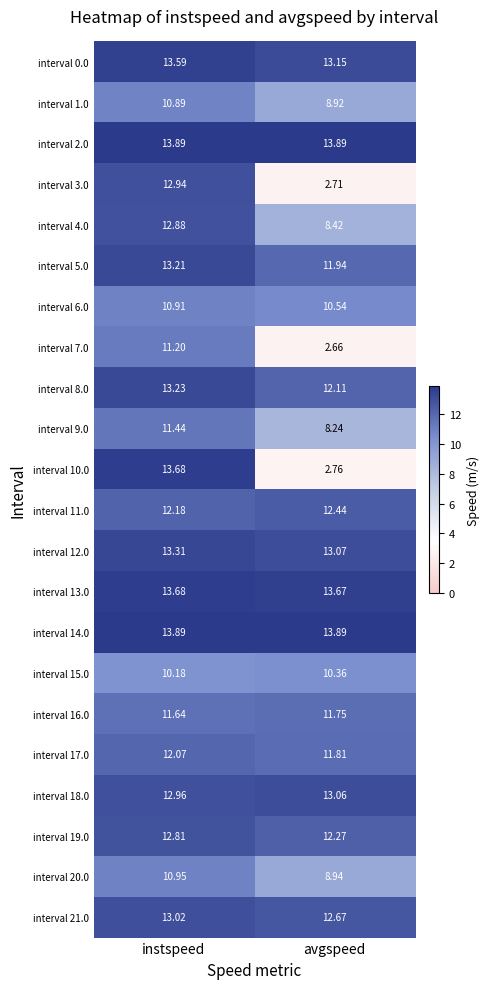

How many series are shown in this chart?

22